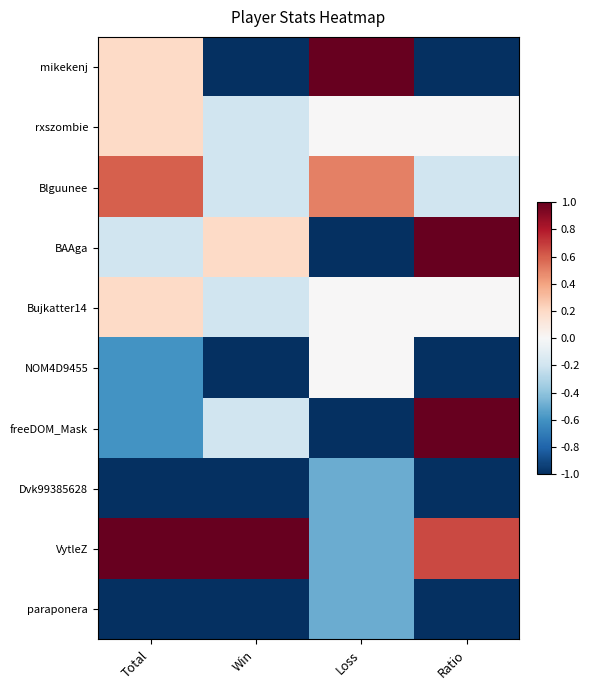

What is the maximum value shown in the chart?

1.0